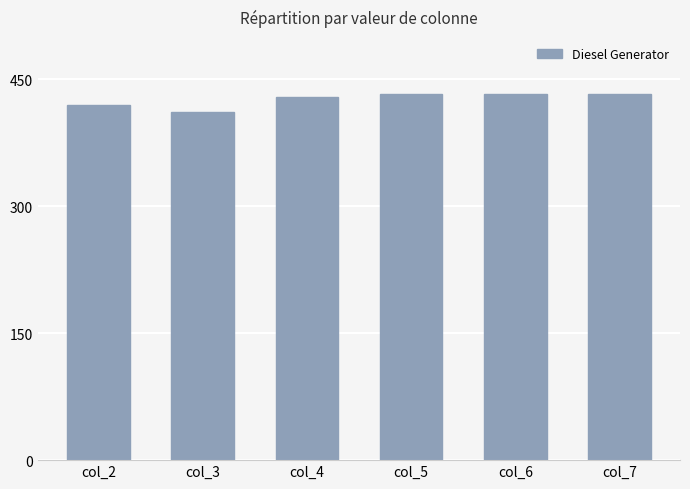

Reading left to right, transcribe all the data shown in this chart.

col_2=420	col_3=411	col_4=429	col_5=433	col_6=433	col_7=433